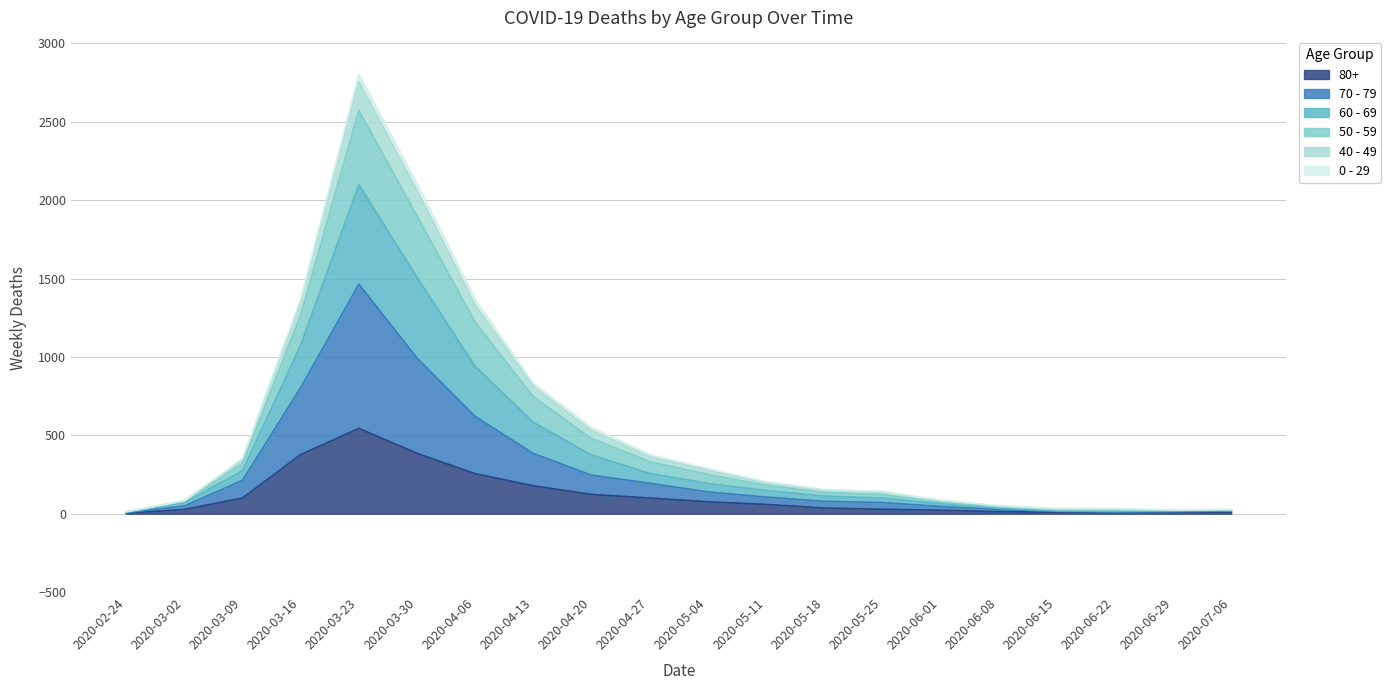

At which label does 80+ reach its peak?

2020-03-23